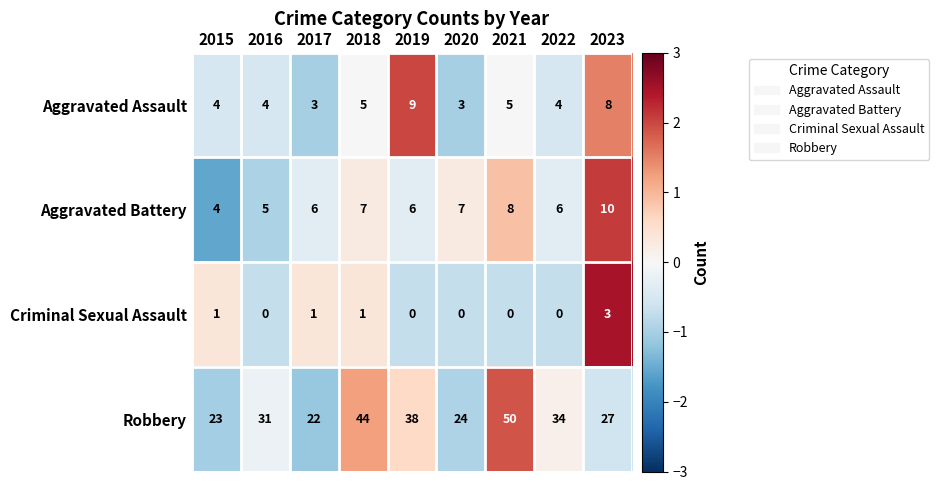

What is the spread (max minus min) of values at 2016?

31